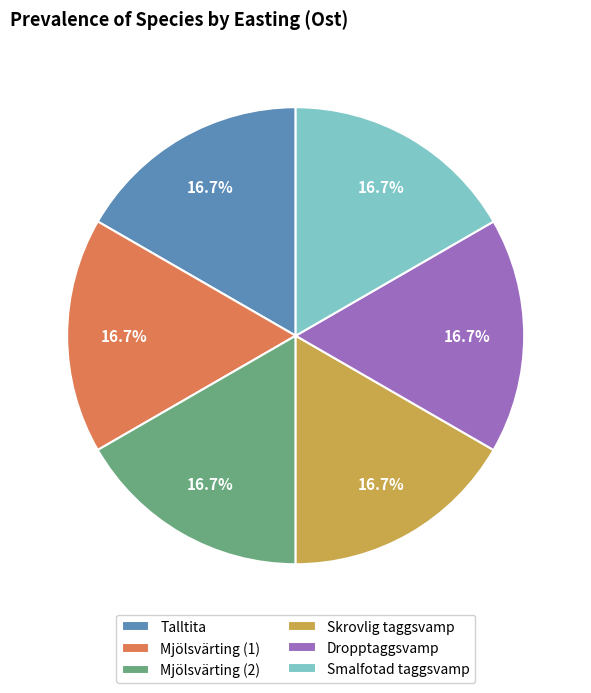

Does Mjölsvärting (2) represent more than half of the total?

No